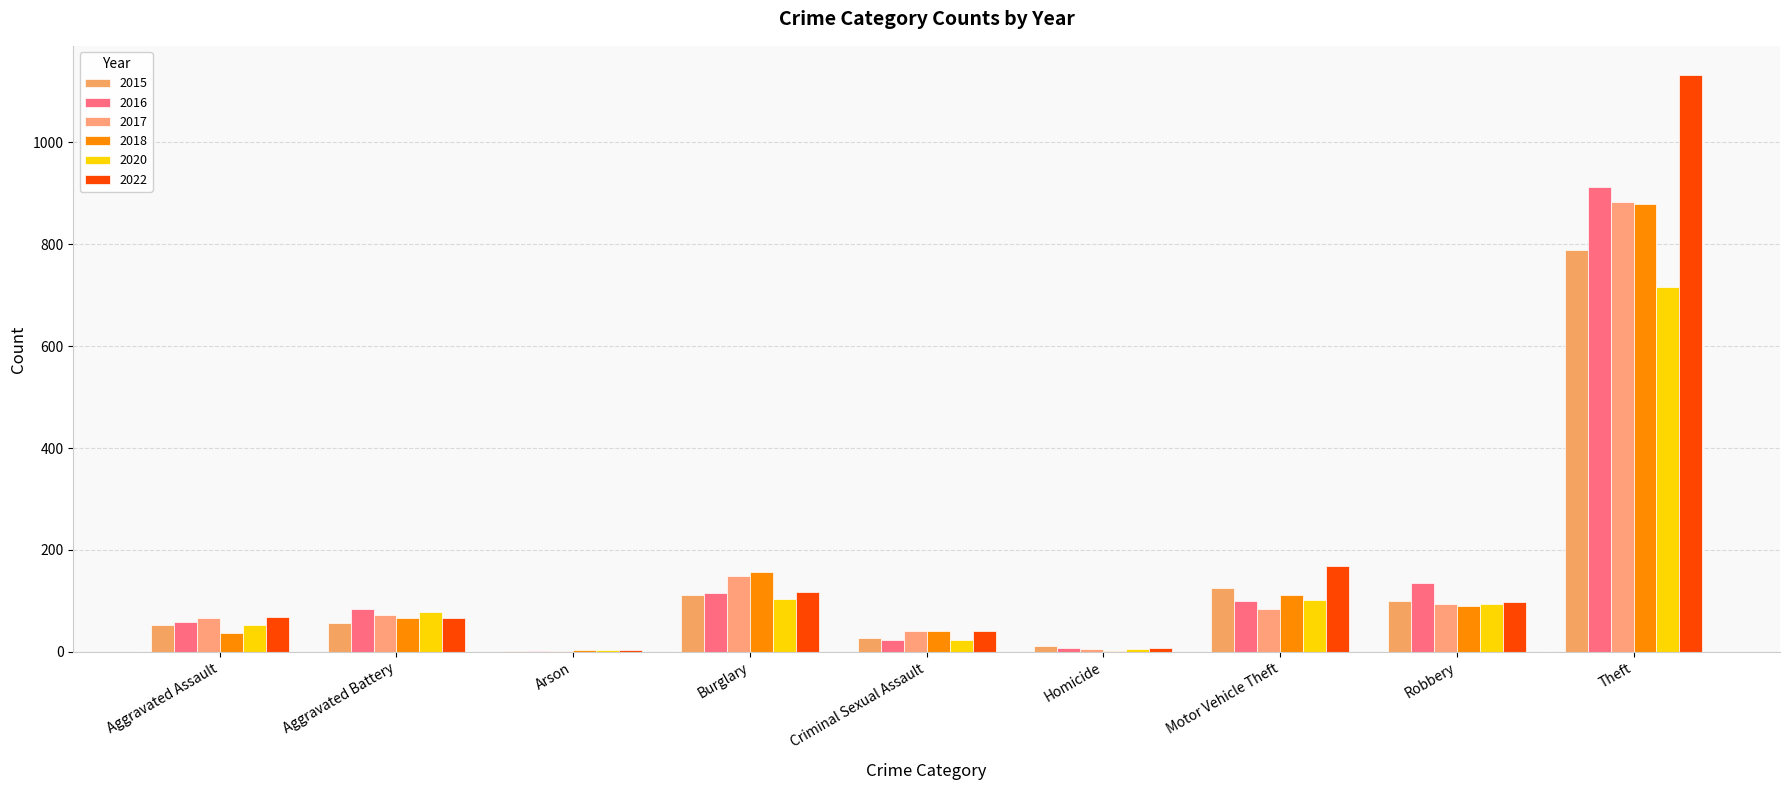

Are the bars horizontal?

No